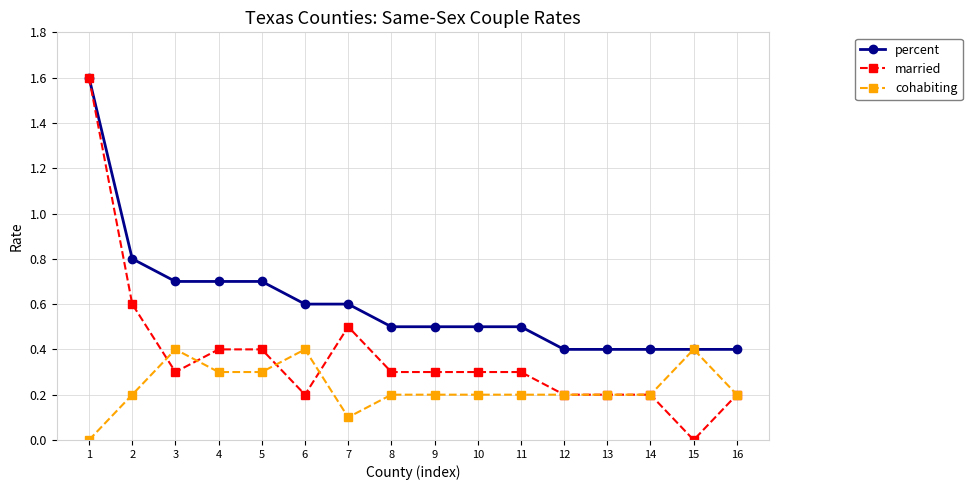

At which label does married reach its minimum?

15